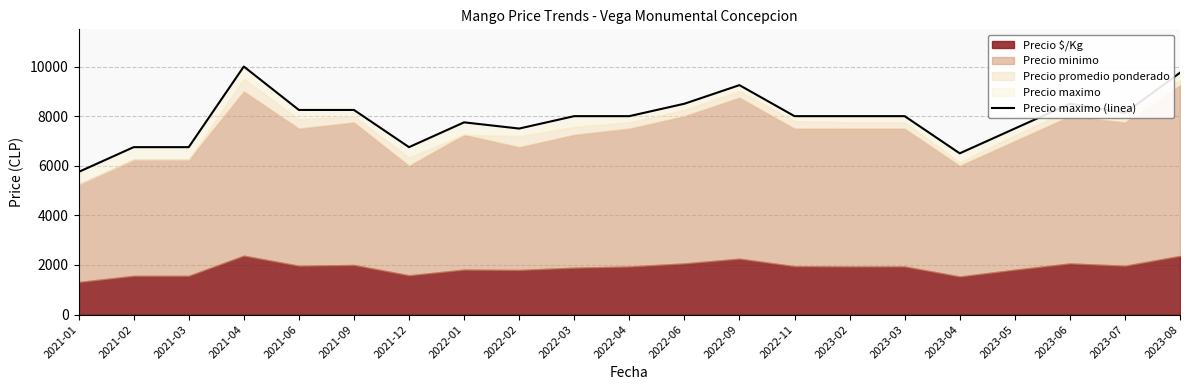

What value does the data have at 2022-11, to the nearest 100?

8000